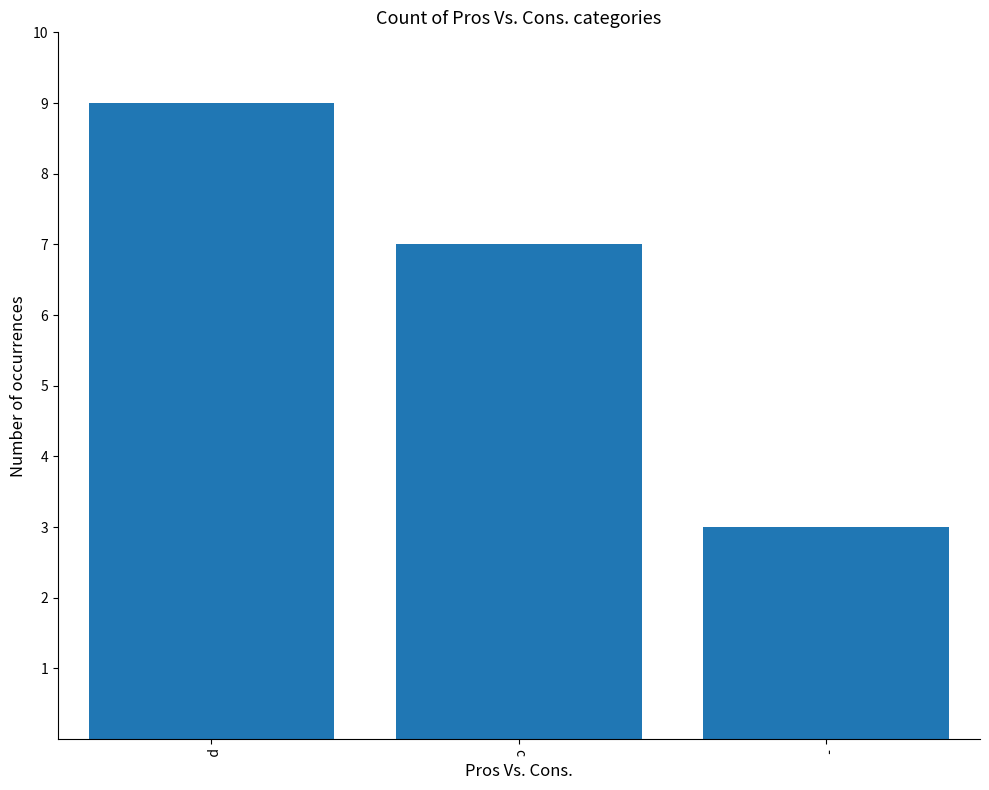

What is the value of the 2nd bar from the left?

7